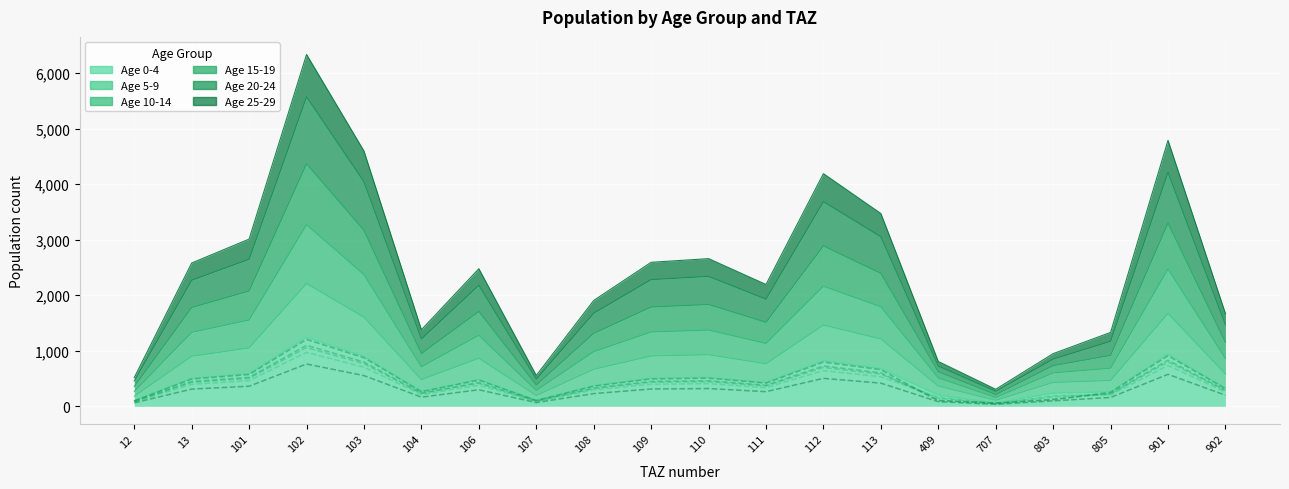

Reading left to right, list all the values displayed in this chart.

pop_0: 12=101.4	13=504.9	101=589.1	102=1239.5	103=899.3	104=269.8	106=484.8	107=108.8	108=373.0	109=507.4	110=520.4	111=429.2	112=819.7	113=679.2	409=200.9	707=60.1	803=236.1	805=260.4	901=937.1	902=326.7
pop_5: 12=79.5	13=395.7	101=461.7	102=971.4	103=704.7	104=211.4	106=379.9	107=85.2	108=292.3	109=397.6	110=407.8	111=336.4	112=642.4	113=532.3	409=164.4	707=47.1	803=193.1	805=204.0	901=734.4	902=256.1
pop_10: 12=86.5	13=430.9	101=502.7	102=1057.8	103=767.4	104=230.2	106=413.7	107=92.8	108=318.3	109=433.0	110=444.1	111=366.3	112=699.5	113=579.7	409=146.9	707=51.3	803=172.6	805=222.2	901=799.7	902=278.8
pop_15: 12=89.9	13=447.5	101=522.1	102=1098.5	103=797.0	104=239.1	106=429.7	107=96.4	108=330.5	109=449.7	110=461.2	111=380.4	112=726.5	113=602.0	409=111.2	707=53.2	803=130.7	805=230.8	901=830.6	902=289.6
pop_20: 12=98.6	13=490.7	101=572.5	102=1204.6	103=873.9	104=262.2	106=471.1	107=105.7	108=362.4	109=493.1	110=505.7	111=417.1	112=796.6	113=660.1	409=100.5	707=58.4	803=118.0	805=253.0	901=910.7	902=317.5
pop_25: 12=62.3	13=310.4	101=362.2	102=762.0	103=552.8	104=165.9	106=298.0	107=66.9	108=229.3	109=311.9	110=319.9	111=263.9	112=503.9	113=417.6	409=83.5	707=36.9	803=98.1	805=160.1	901=576.1	902=200.9